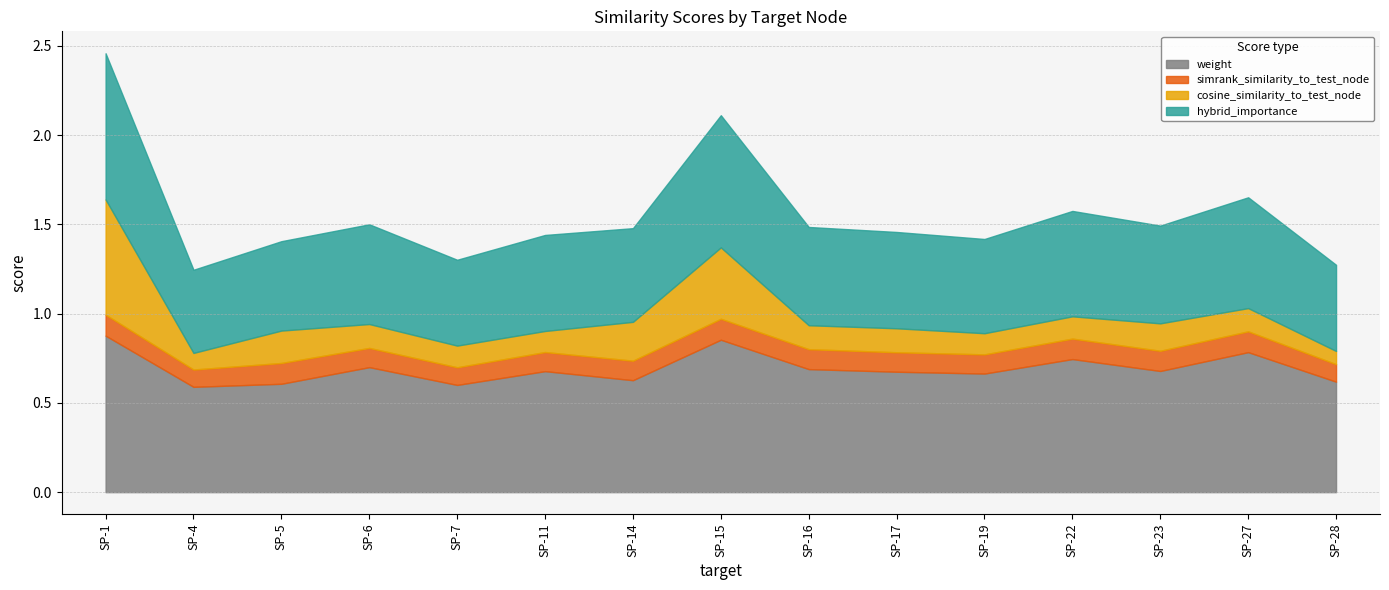

What is the total value across all series at SP-6?

1.5